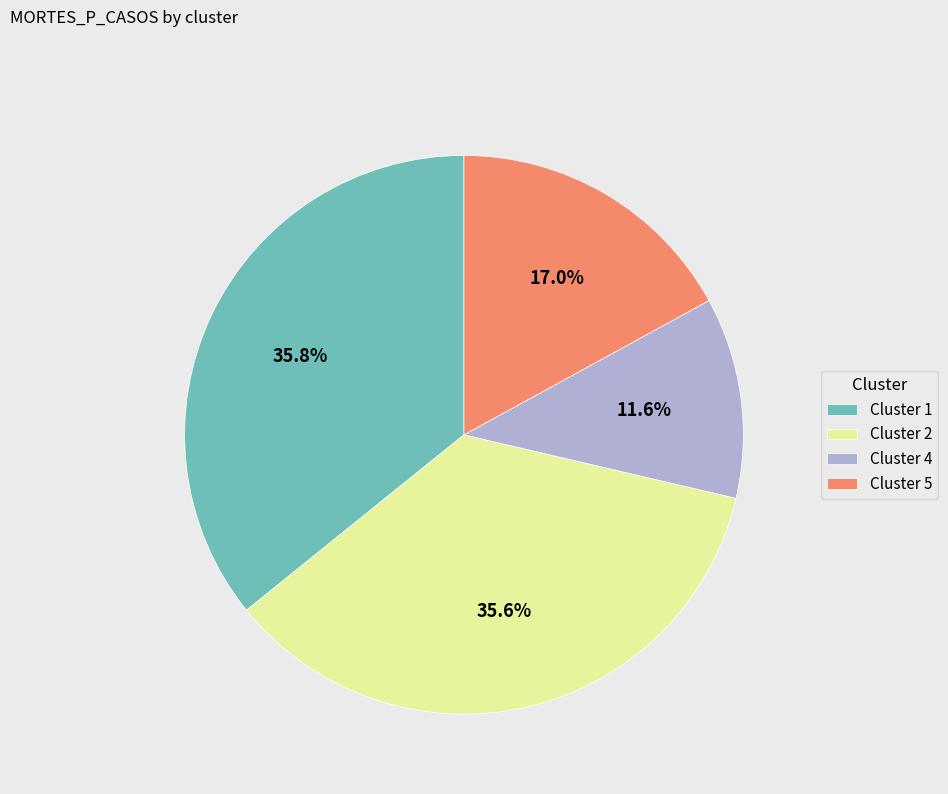

Count the number of slices in the pie.

4